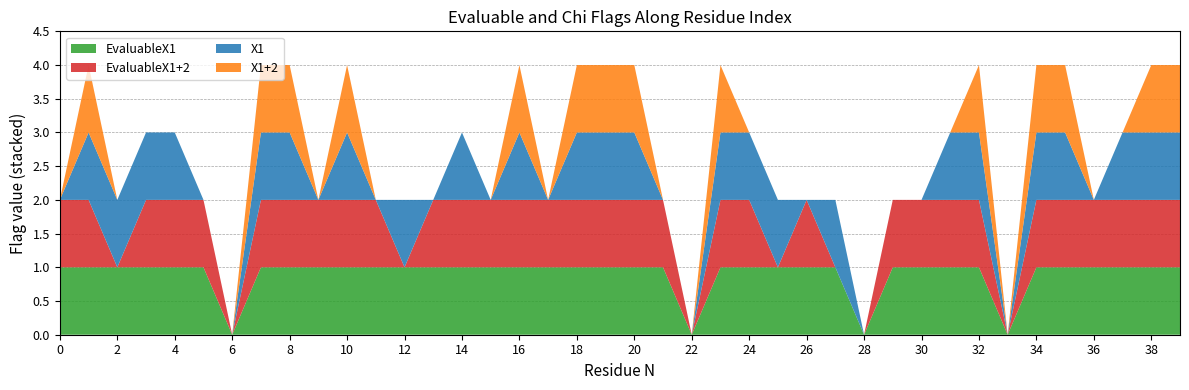

Reading left to right, extract all data points from this chart.

EvaluableX1: 0=1	1=1	2=1	3=1	4=1	5=1	6=0	7=1	8=1	9=1	10=1	11=1	12=1	13=1	14=1	15=1	16=1	17=1	18=1	19=1	20=1	21=1	22=0	23=1	24=1	25=1	26=1	27=1	28=0	29=1	30=1	31=1	32=1	33=0	34=1	35=1	36=1	37=1	38=1	39=1
EvaluableX1+2: 0=1	1=1	2=0	3=1	4=1	5=1	6=0	7=1	8=1	9=1	10=1	11=1	12=0	13=1	14=1	15=1	16=1	17=1	18=1	19=1	20=1	21=1	22=0	23=1	24=1	25=0	26=1	27=0	28=0	29=1	30=1	31=1	32=1	33=0	34=1	35=1	36=1	37=1	38=1	39=1
X1: 0=0	1=1	2=1	3=1	4=1	5=0	6=0	7=1	8=1	9=0	10=1	11=0	12=1	13=0	14=1	15=0	16=1	17=0	18=1	19=1	20=1	21=0	22=0	23=1	24=1	25=1	26=0	27=1	28=0	29=0	30=0	31=1	32=1	33=0	34=1	35=1	36=0	37=1	38=1	39=1
X1+2: 0=0	1=1	2=0	3=0	4=0	5=0	6=0	7=1	8=1	9=0	10=1	11=0	12=0	13=0	14=0	15=0	16=1	17=0	18=1	19=1	20=1	21=0	22=0	23=1	24=0	25=0	26=0	27=0	28=0	29=0	30=0	31=0	32=1	33=0	34=1	35=1	36=0	37=0	38=1	39=1